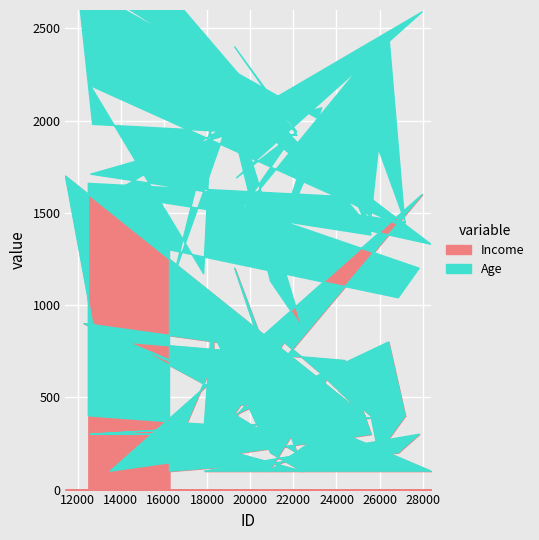

Rank the series by their maximum value, from highest to lowest.

Income, Age